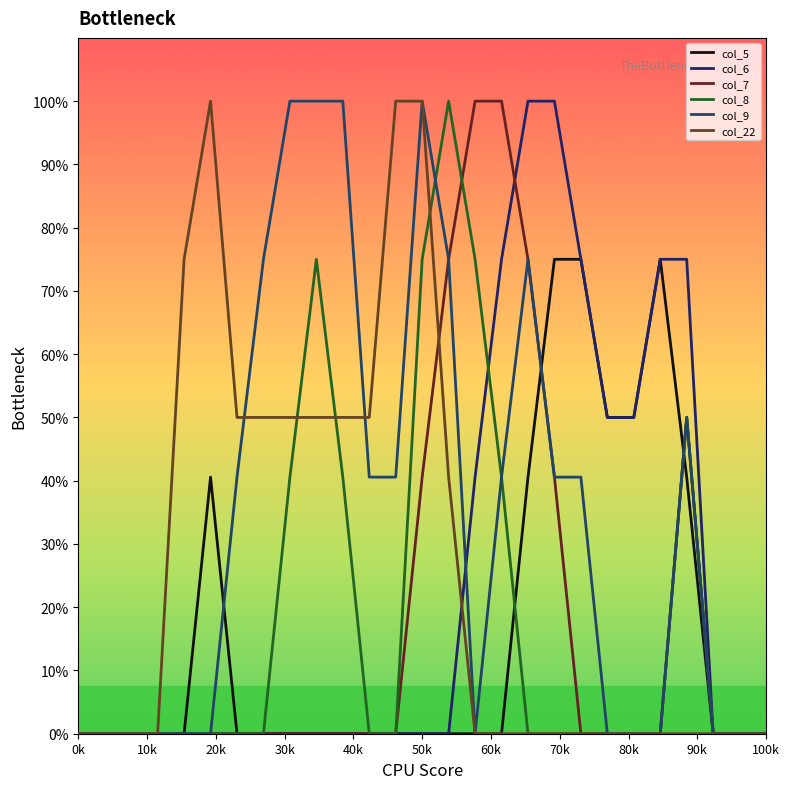

What are all the series names shown in the legend?

col_5, col_6, col_7, col_8, col_9, col_22